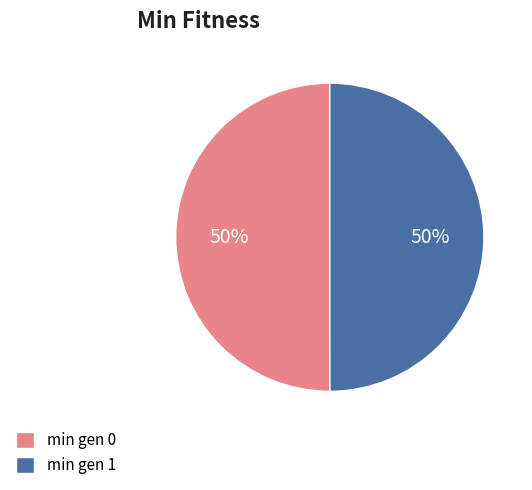

True or false: min gen 0 accounts for 38% of the total.

False